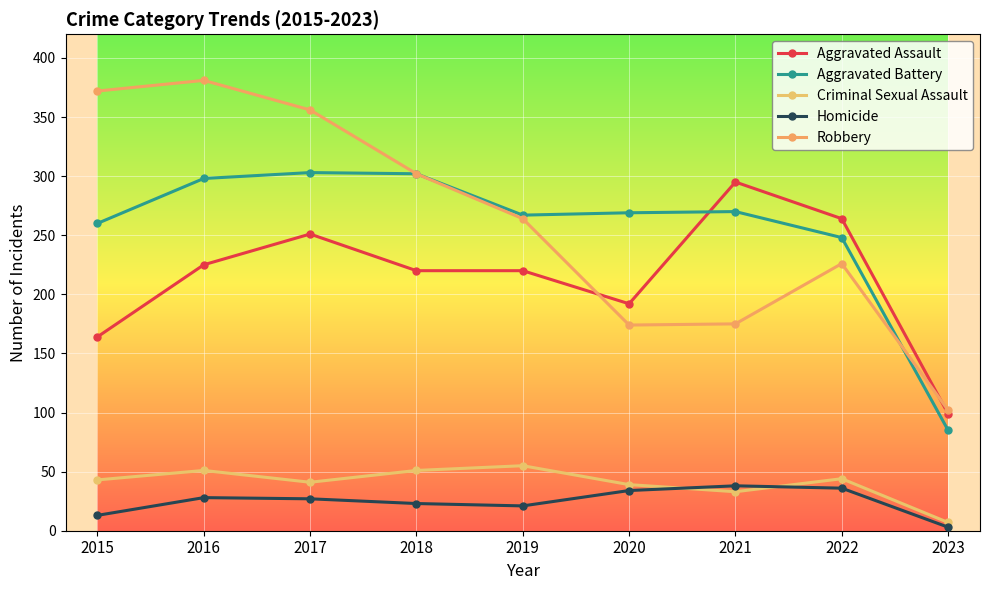

How many lines are shown in the chart?

5